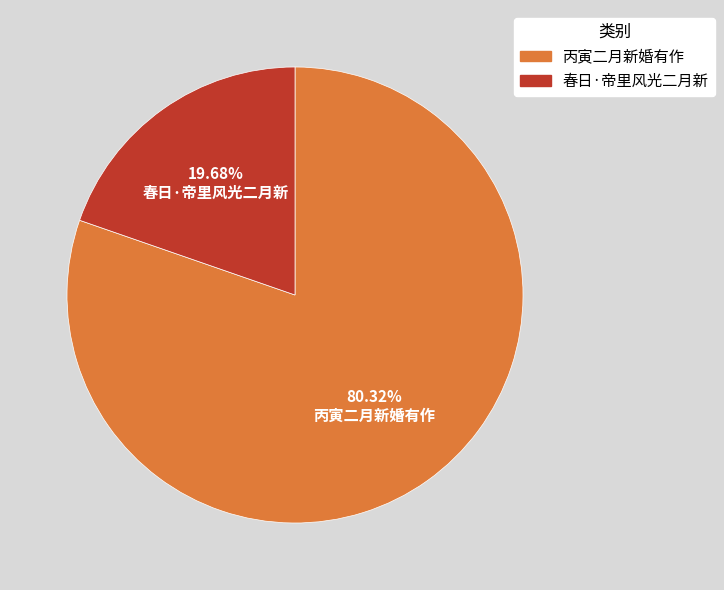

Rank the categories by value from lowest to highest.

春日·帝里风光二月新, 丙寅二月新婚有作